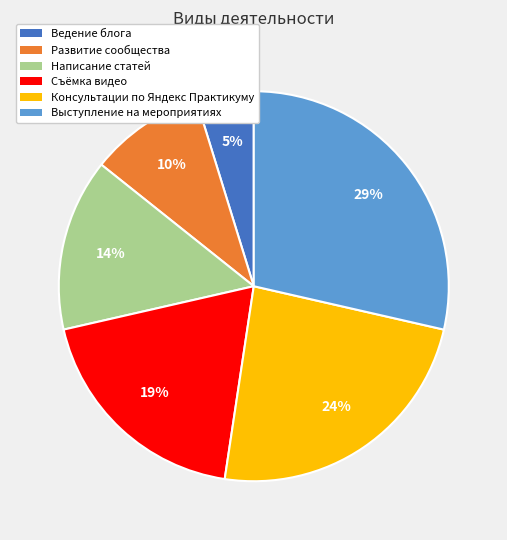

Is Развитие сообщества the majority of the pie?

No